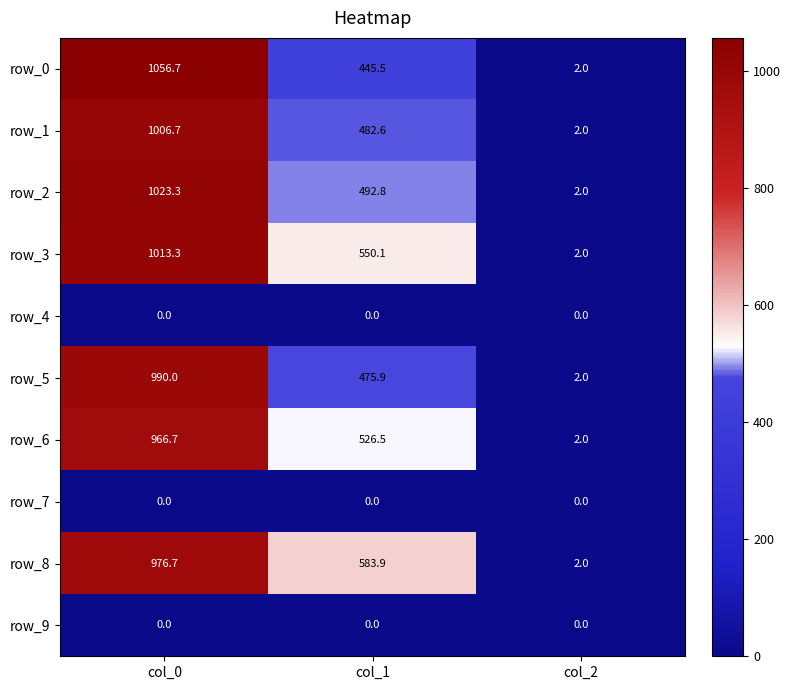

Between col_1 and col_2, which series saw the biggest shift?

row_8